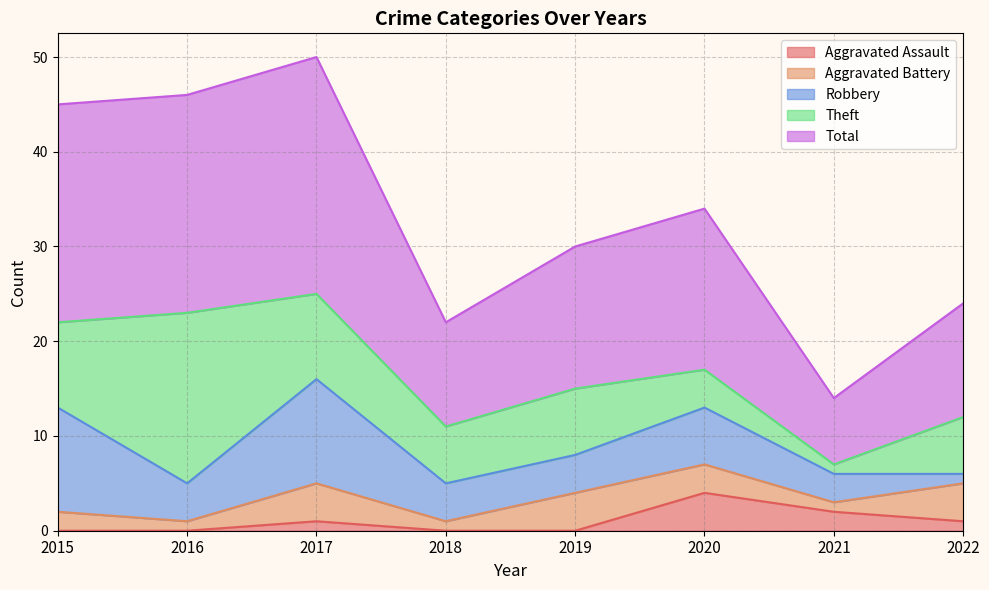

How many interior local valleys does the Theft series have?

2